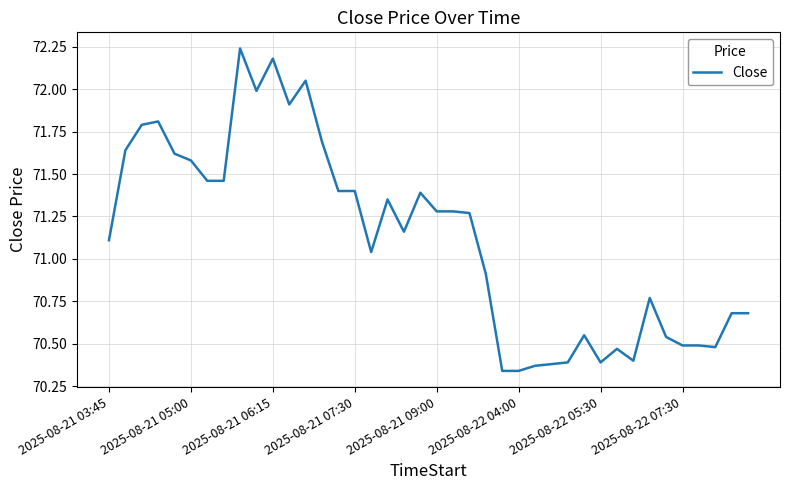

How many points are lower than both their immediate neighbors (excluding endpoints)?

7